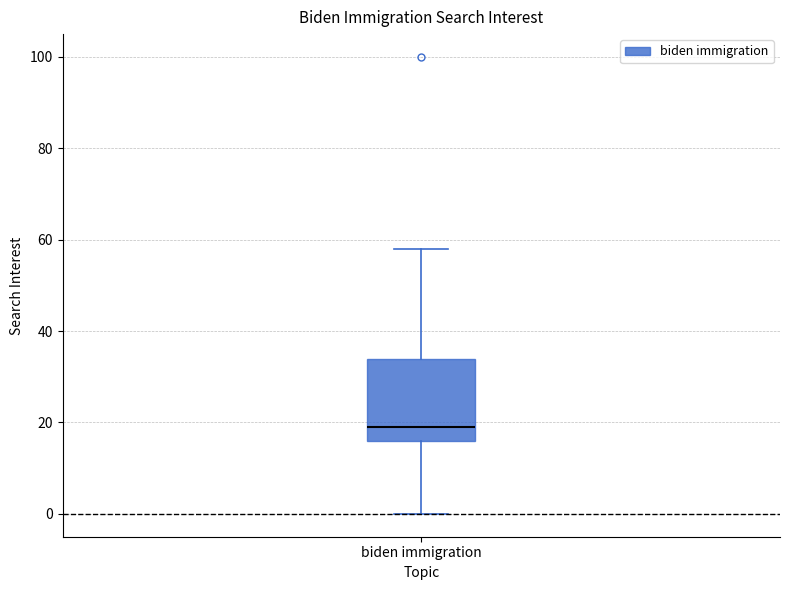

Transcribe this box plot: give where the median line is, the range the box spans, and where the two whiskers end, as read against the y-axis. The values are not printed on the chart, so give them approximately, as read against the axis.

median 20, box 16 to 34, whiskers 0 to 58